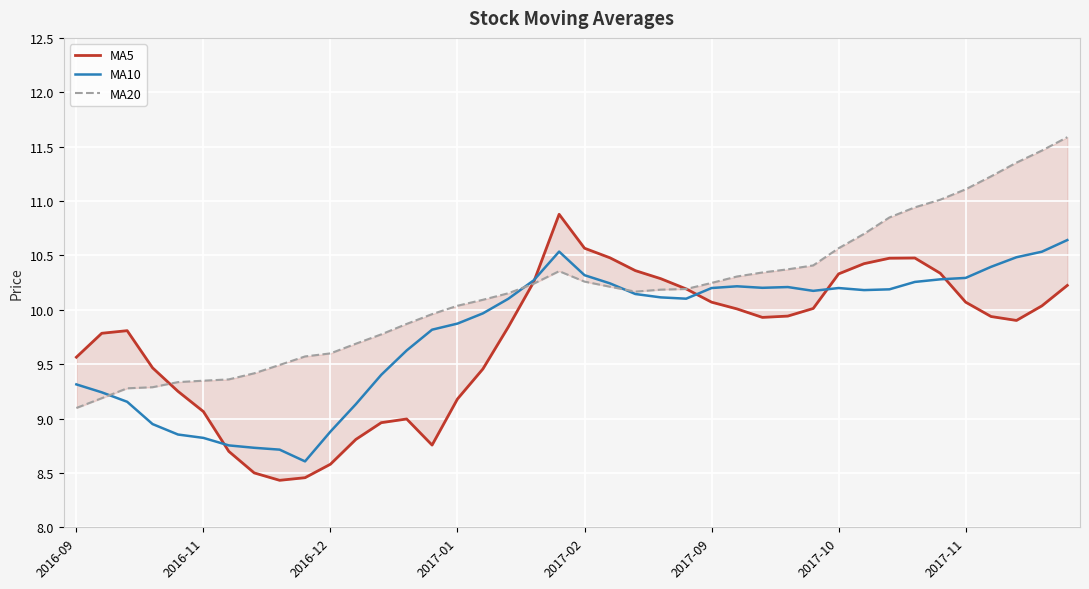

Reading left to right, list all the values displayed in this chart.

MA5: 9.6	9.8	9.8	9.5	9.2	9.1	8.7	8.5	8.4	8.5	8.6	8.8	9.0	9.0	8.8	9.2	9.5	9.8	10.3	10.9	10.6	10.5	10.4	10.3	10.2	10.1	10.0	9.9	9.9	10.0	10.3	10.4	10.5	10.5	10.3	10.1	9.9	9.9	10.0	10.2
MA10: 9.3	9.2	9.2	8.9	8.9	8.8	8.8	8.7	8.7	8.6	8.9	9.1	9.4	9.6	9.8	9.9	10.0	10.1	10.3	10.5	10.3	10.2	10.1	10.1	10.1	10.2	10.2	10.2	10.2	10.2	10.2	10.2	10.2	10.3	10.3	10.3	10.4	10.5	10.5	10.6
MA20: 9.1	9.2	9.3	9.3	9.3	9.3	9.4	9.4	9.5	9.6	9.6	9.7	9.8	9.9	10.0	10.0	10.1	10.2	10.2	10.4	10.3	10.2	10.2	10.2	10.2	10.2	10.3	10.3	10.4	10.4	10.6	10.7	10.8	10.9	11.0	11.1	11.2	11.4	11.5	11.6